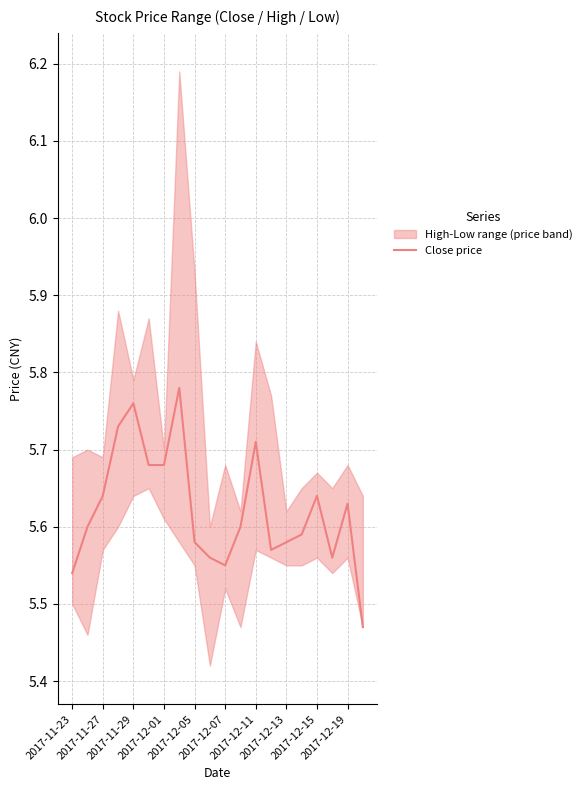

Does the chart have visible grid lines?

Yes